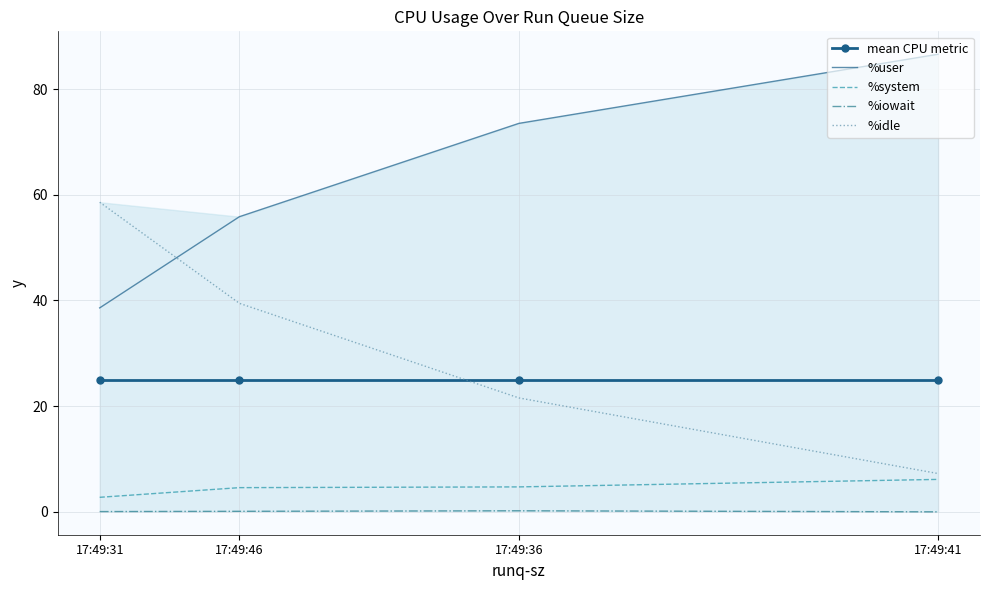

Which series has the widest spread of values?

%idle